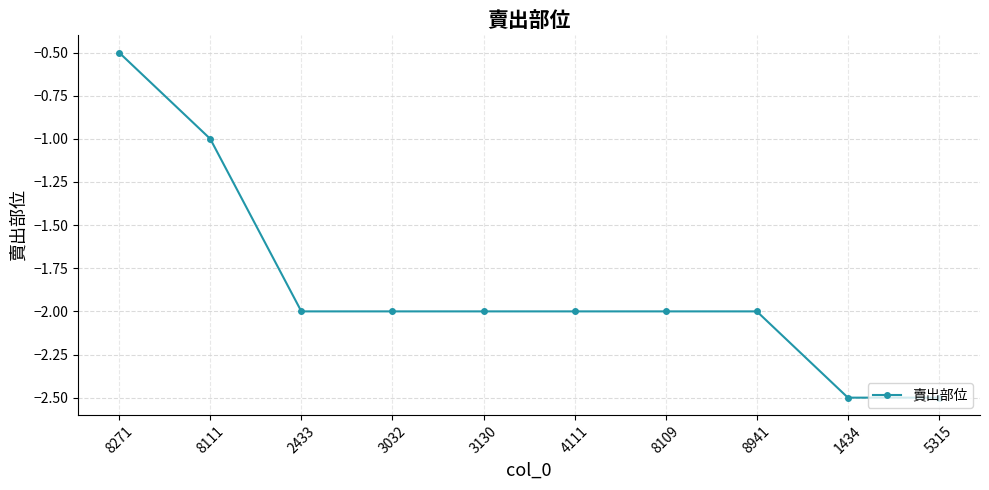

What is the smallest value displayed?

-2.5